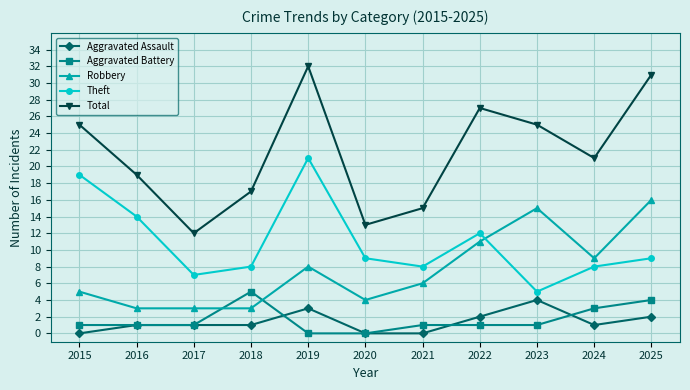

Reading left to right, transcribe all the data shown in this chart.

Aggravated Assault: 2015=0	2016=1	2017=1	2018=1	2019=3	2020=0	2021=0	2022=2	2023=4	2024=1	2025=2
Aggravated Battery: 2015=1	2016=1	2017=1	2018=5	2019=0	2020=0	2021=1	2022=1	2023=1	2024=3	2025=4
Robbery: 2015=5	2016=3	2017=3	2018=3	2019=8	2020=4	2021=6	2022=11	2023=15	2024=9	2025=16
Theft: 2015=19	2016=14	2017=7	2018=8	2019=21	2020=9	2021=8	2022=12	2023=5	2024=8	2025=9
Total: 2015=25	2016=19	2017=12	2018=17	2019=32	2020=13	2021=15	2022=27	2023=25	2024=21	2025=31